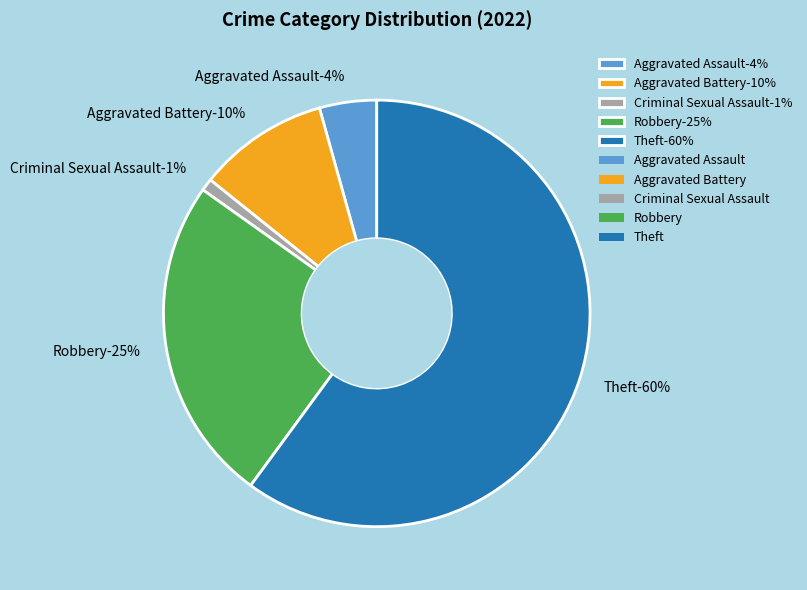

How many segments does this pie chart have?

5